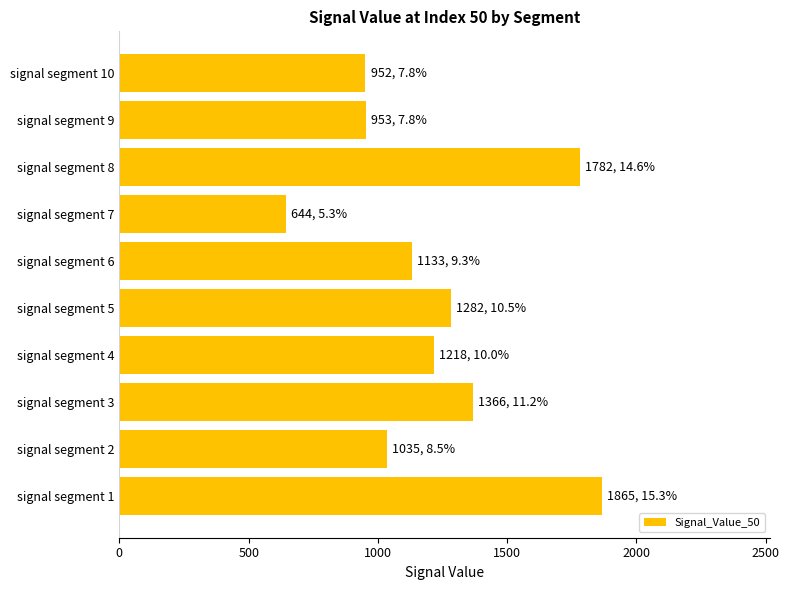

How many categories are shown in the chart?

10